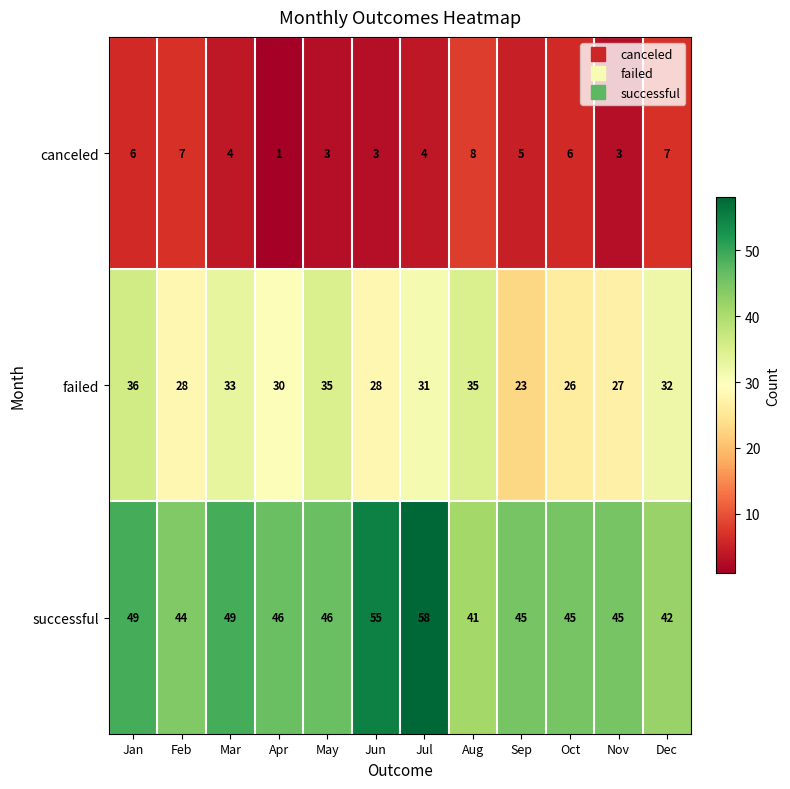

At how many categories does at least one series exceed 21?

12